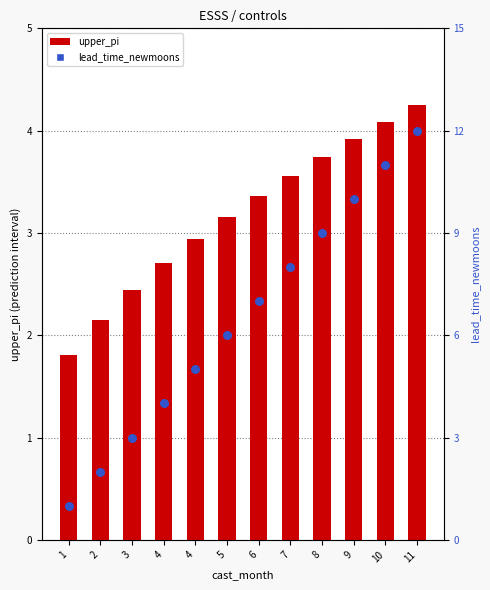

What is the total value across all series at 11?

16.2